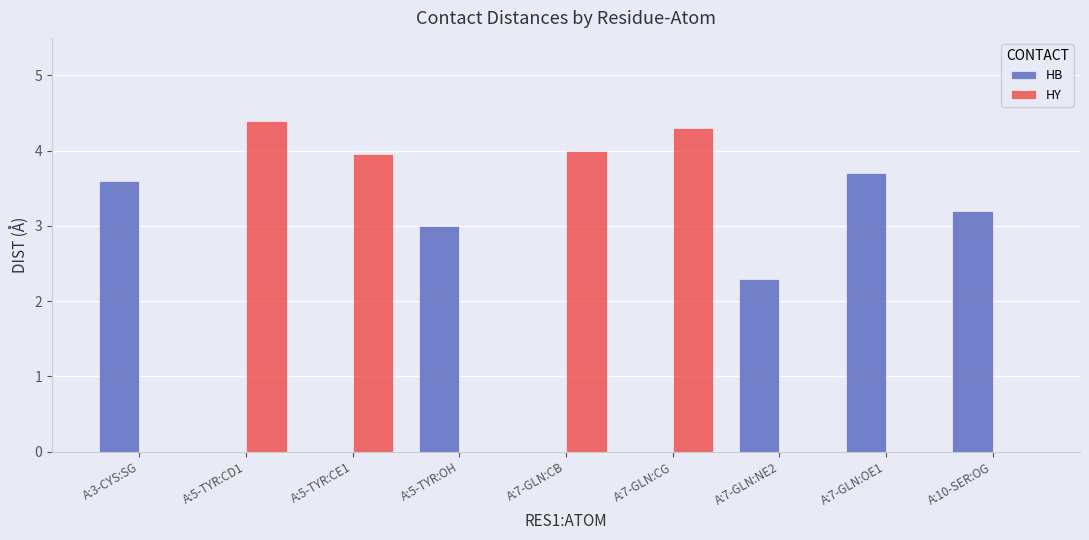

What is the greatest value displayed?

4.4